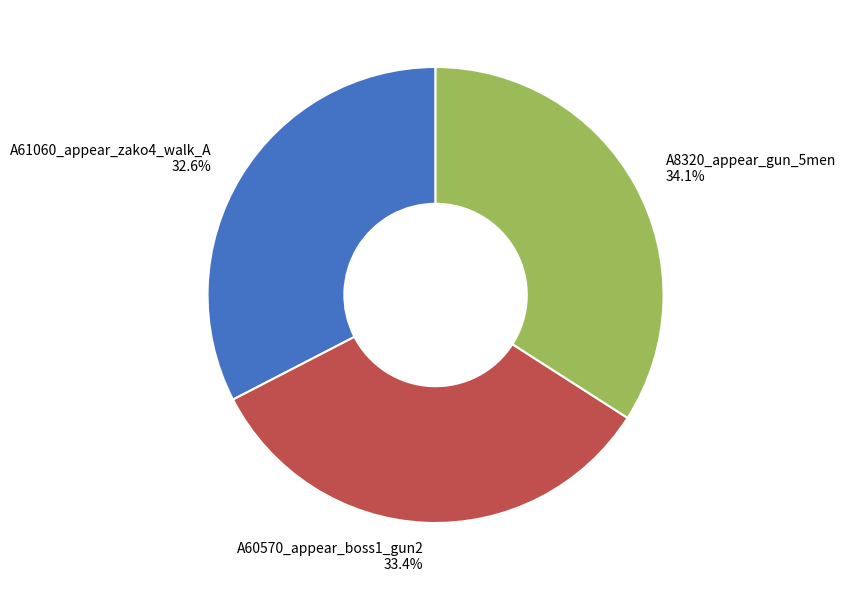

Rank the categories by value from lowest to highest.

A61060_appear_zako4_walk_A, A60570_appear_boss1_gun2, A8320_appear_gun_5men